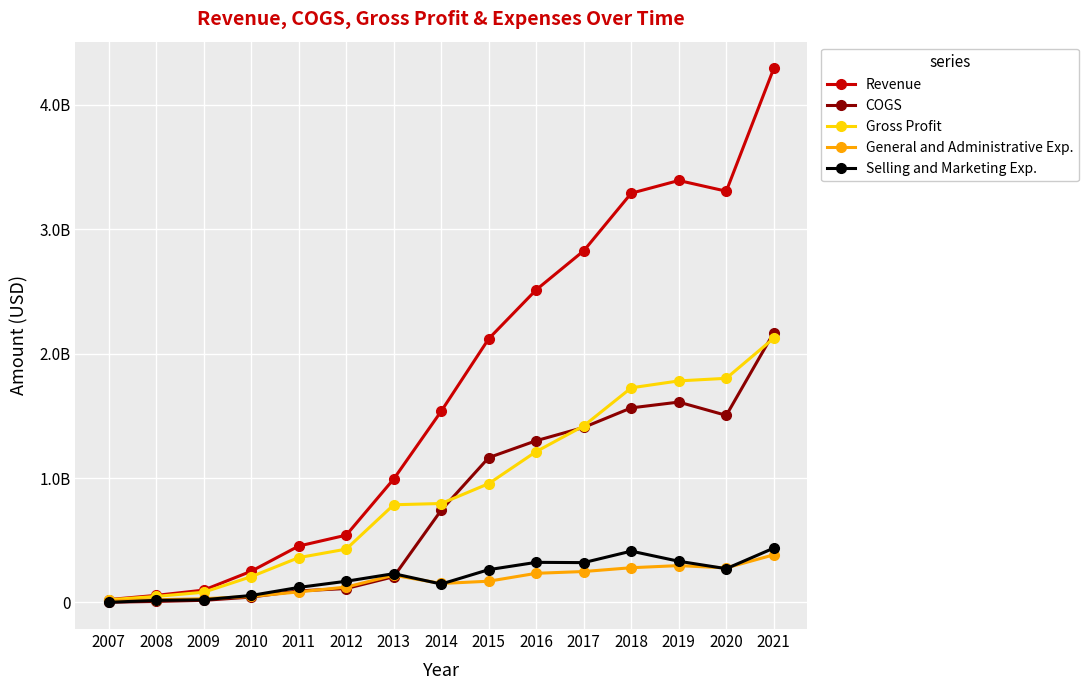

What are all the series names shown in the legend?

Revenue, COGS, Gross Profit, General and Administrative Exp., Selling and Marketing Exp.